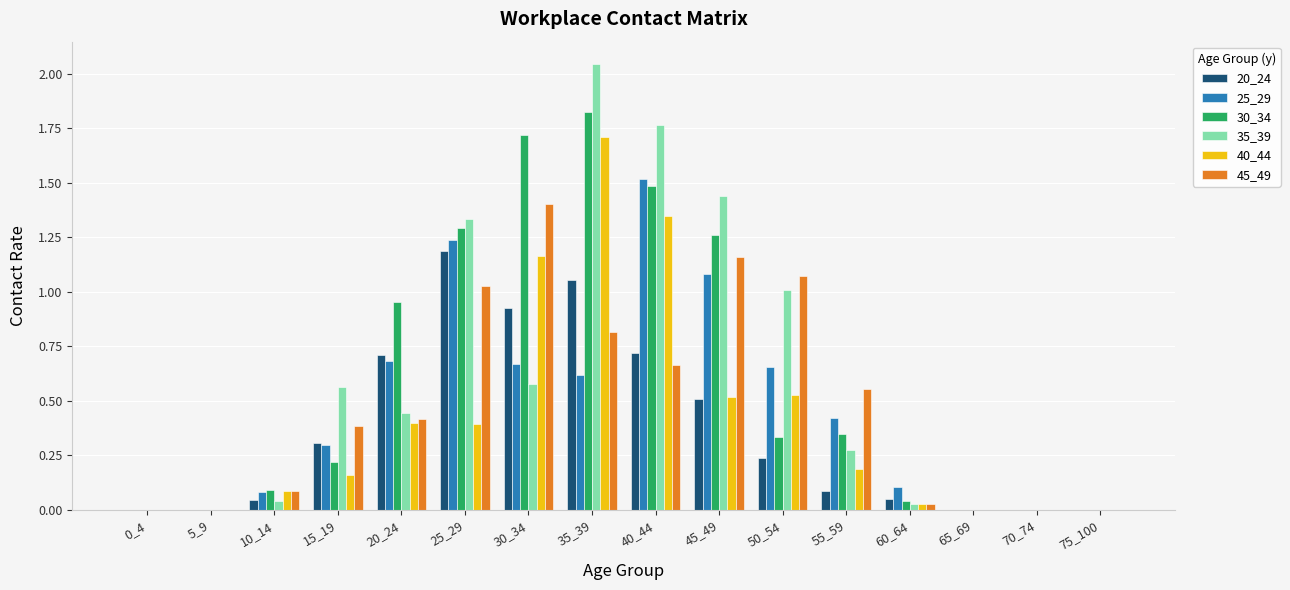

Between 5_9 and 30_34, which series saw the biggest shift?

30_34